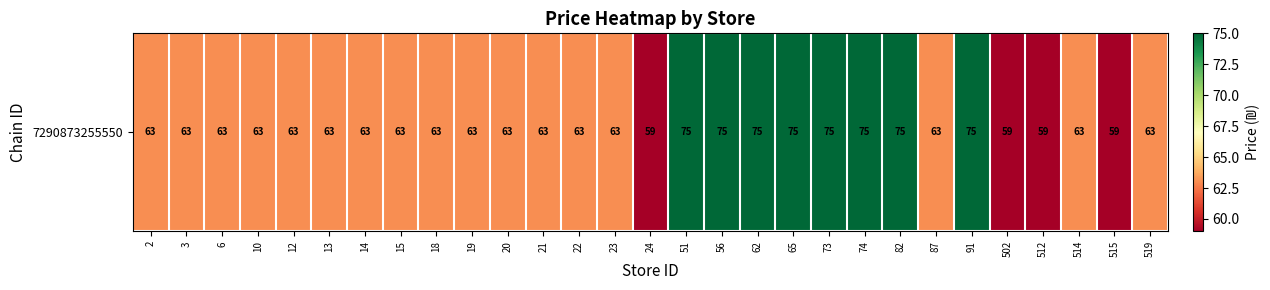

Between 22 and 24, which is larger?

22